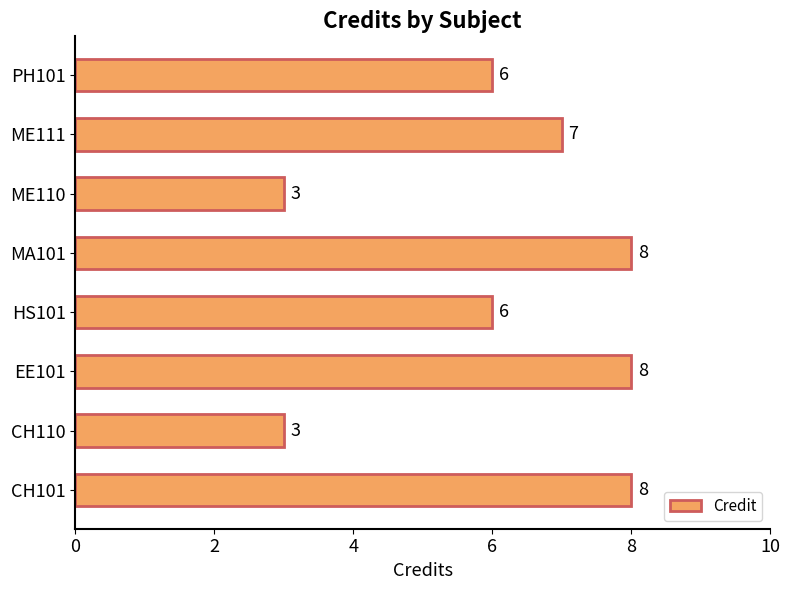

Does the chart contain any negative values?

No